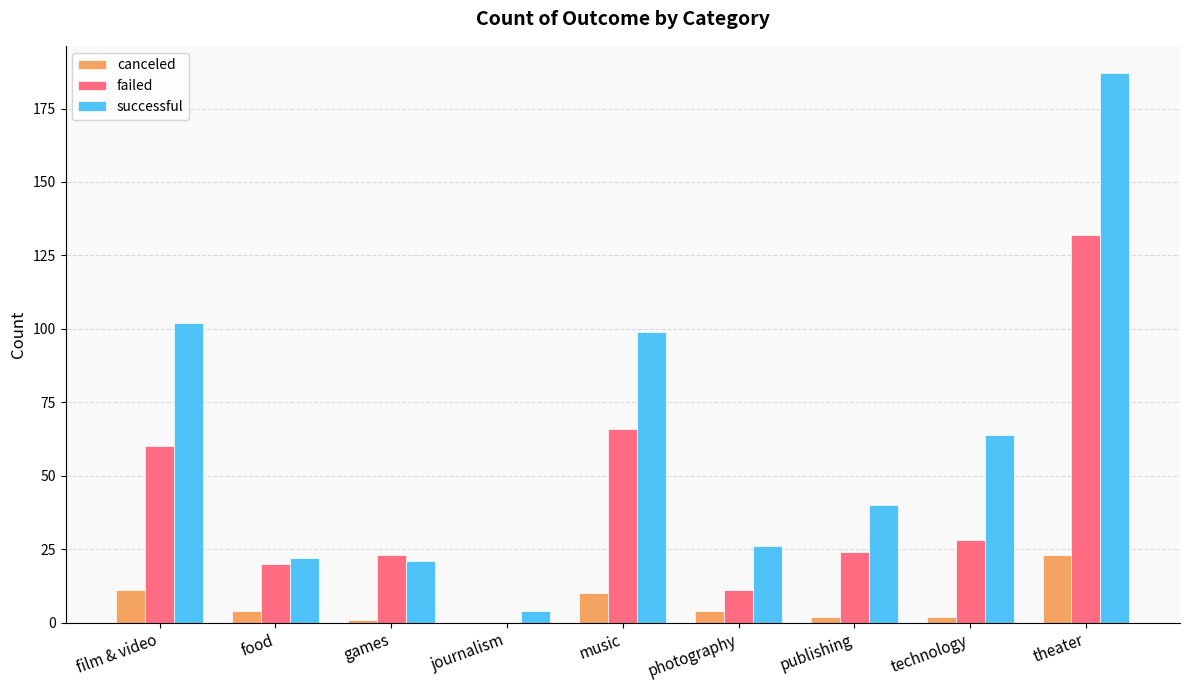

How many categories are shown in the chart?

9